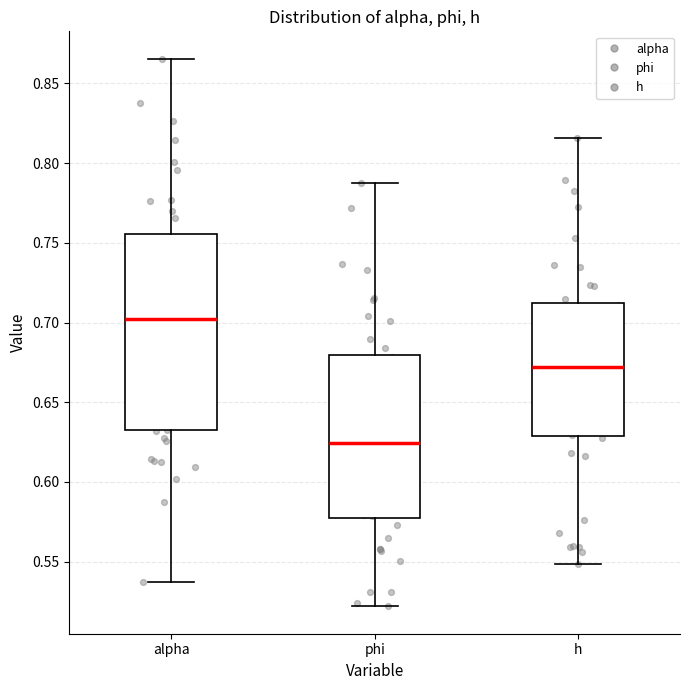

Reading left to right, read every box against the y-axis: the position of its median line, the range the box covers, and the ends of its whiskers. The values are not printed on the chart, so give them approximately, as read against the axis.

alpha: median 0.700, box 0.630 to 0.755, whiskers 0.535 to 0.865
phi: median 0.625, box 0.575 to 0.680, whiskers 0.520 to 0.790
h: median 0.670, box 0.630 to 0.710, whiskers 0.550 to 0.815